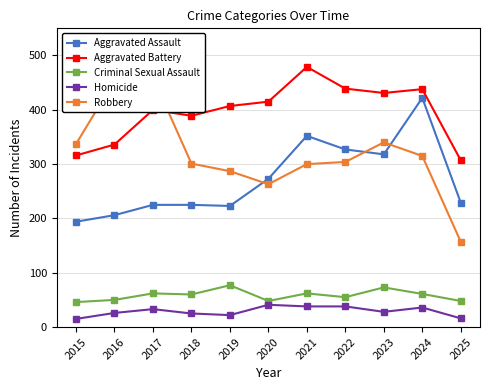

The value of Criminal Sexual Assault at 2024 is 61. True or false?

True